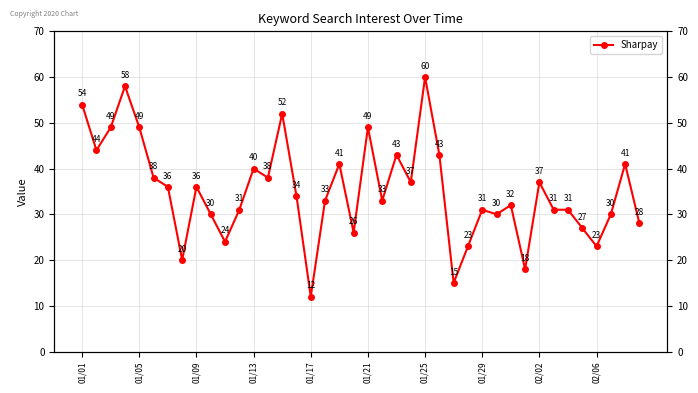

How many points are lower than both their immediate neighbors (excluding endpoints)?

12